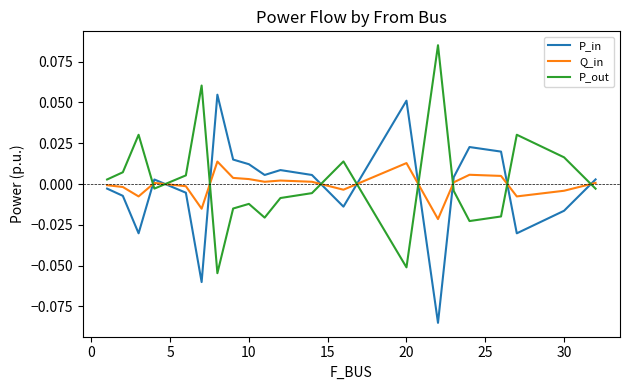

True or false: P_out and P_in intersect in this chart.

True